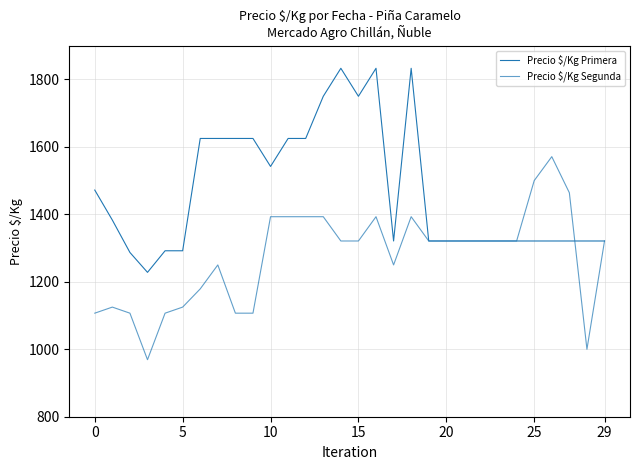

Is this an area chart (filled region under the line)?

No